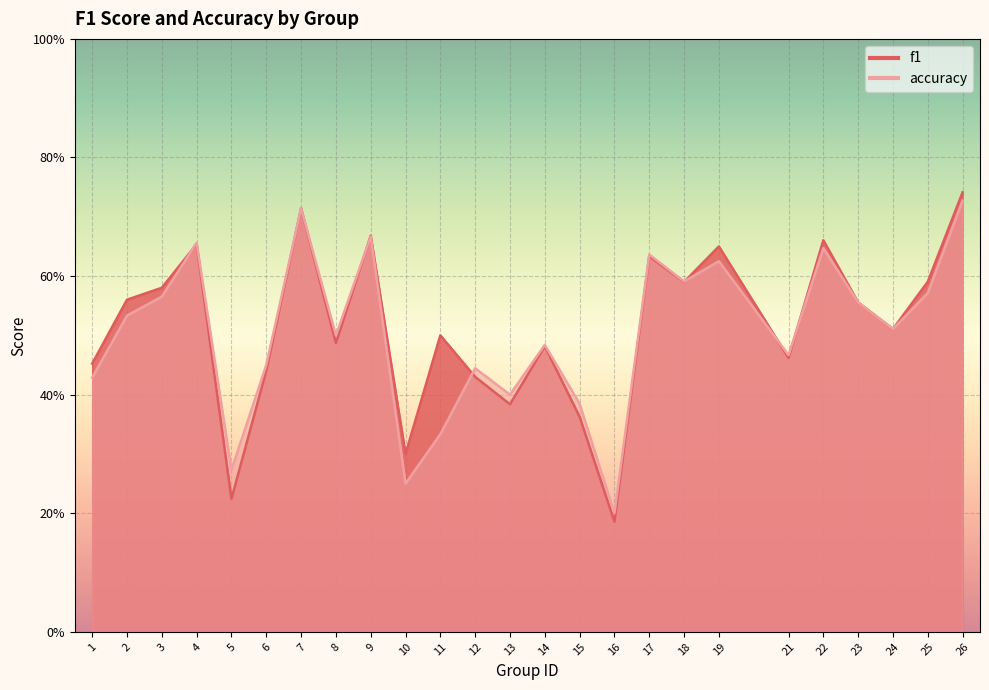

At how many categories does at least one series exceed 0?

25